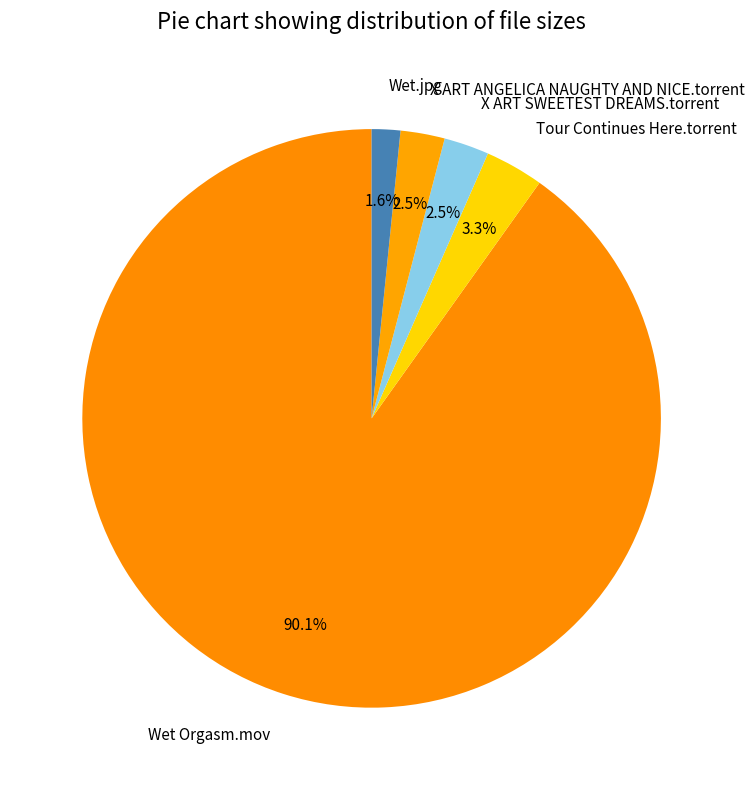

Count the number of slices in the pie.

5